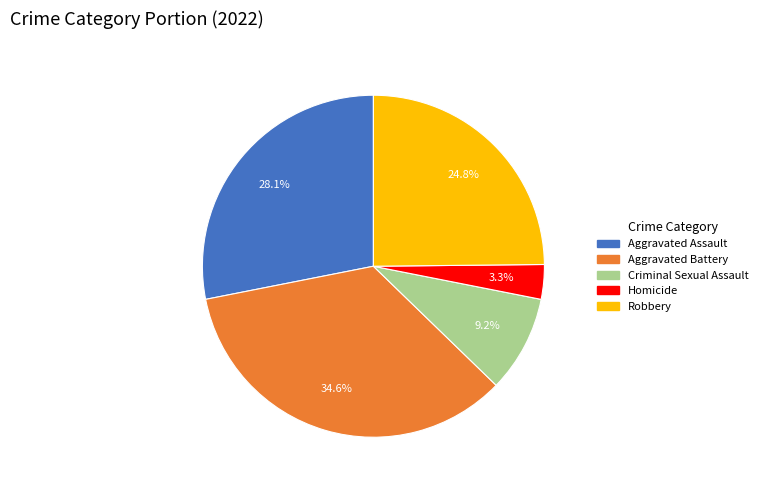

Rank the categories by value from lowest to highest.

Homicide, Criminal Sexual Assault, Robbery, Aggravated Assault, Aggravated Battery